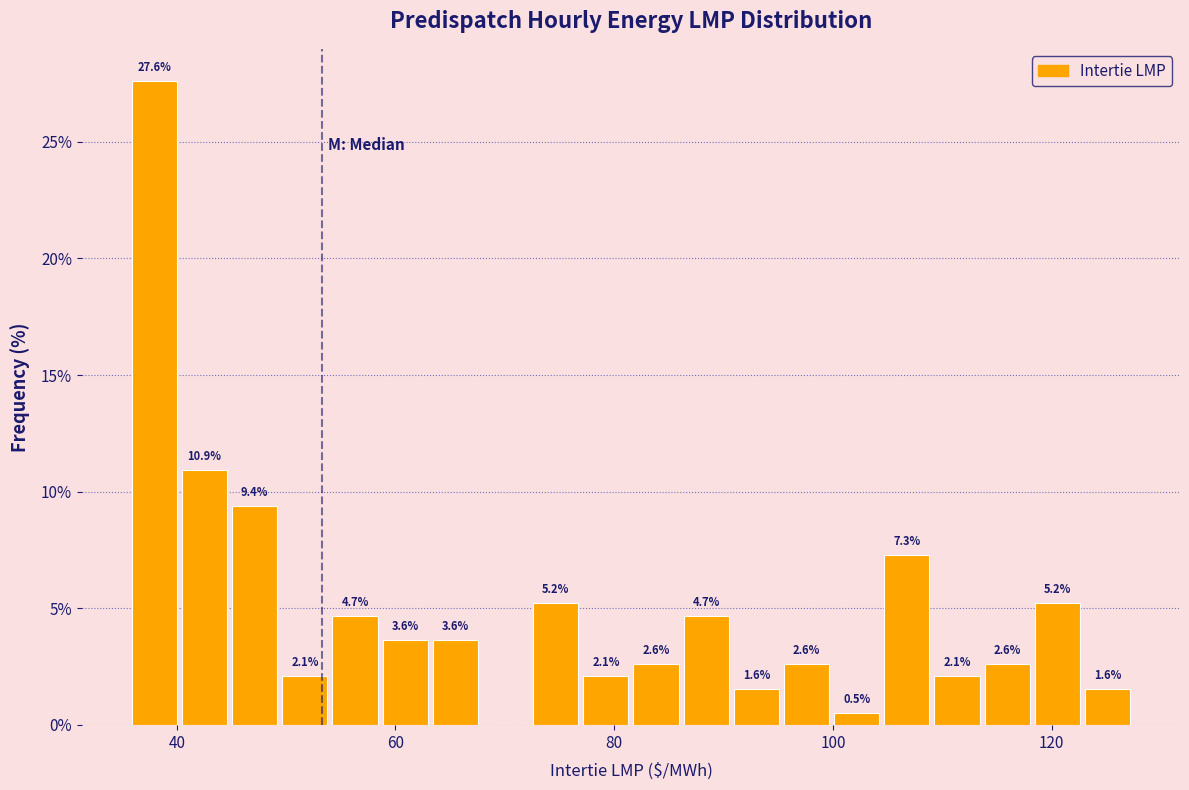

Read against the x-axis, roughly where is the centre of the tallest bar?

38